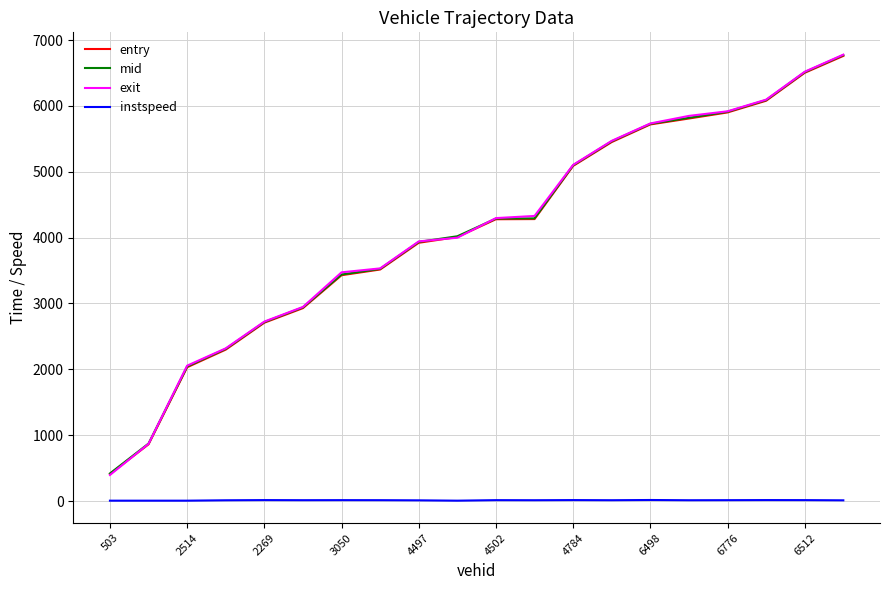

At how many categories does at least one series exceed 1091?

18